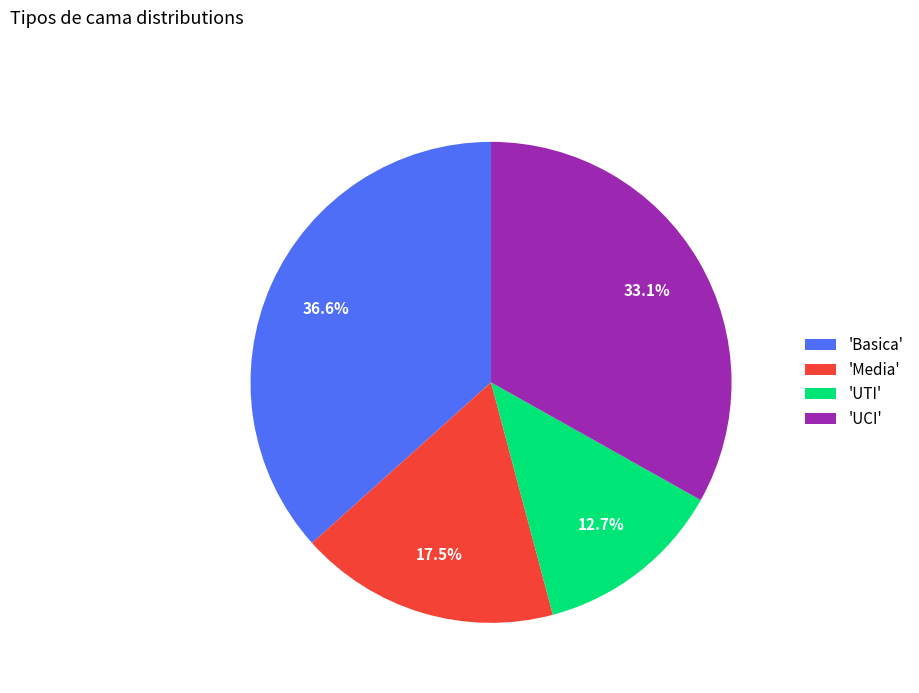

Does any single category account for the majority?

No